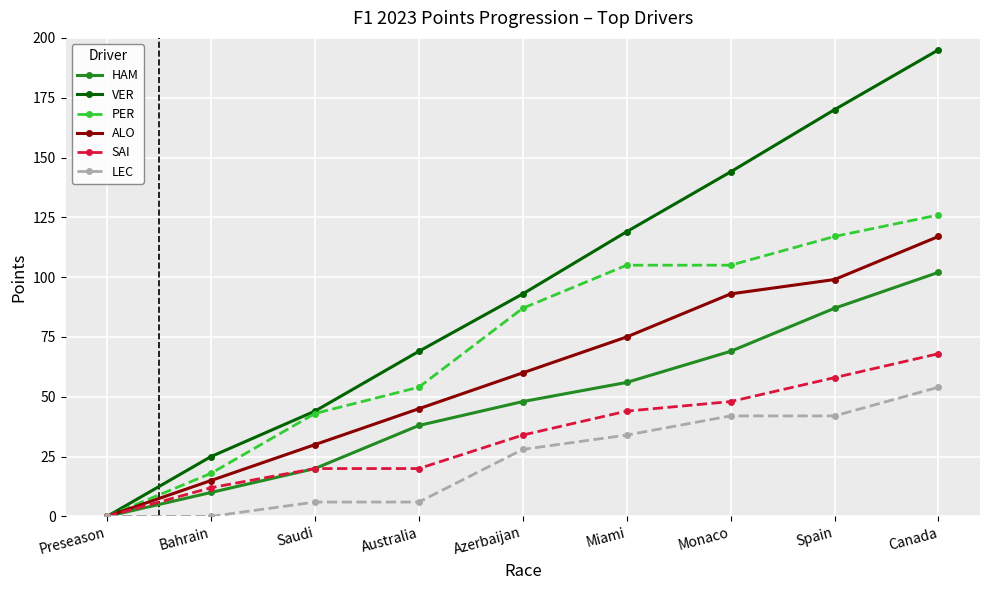

At which category does the chart reach its peak across all series?

Canada